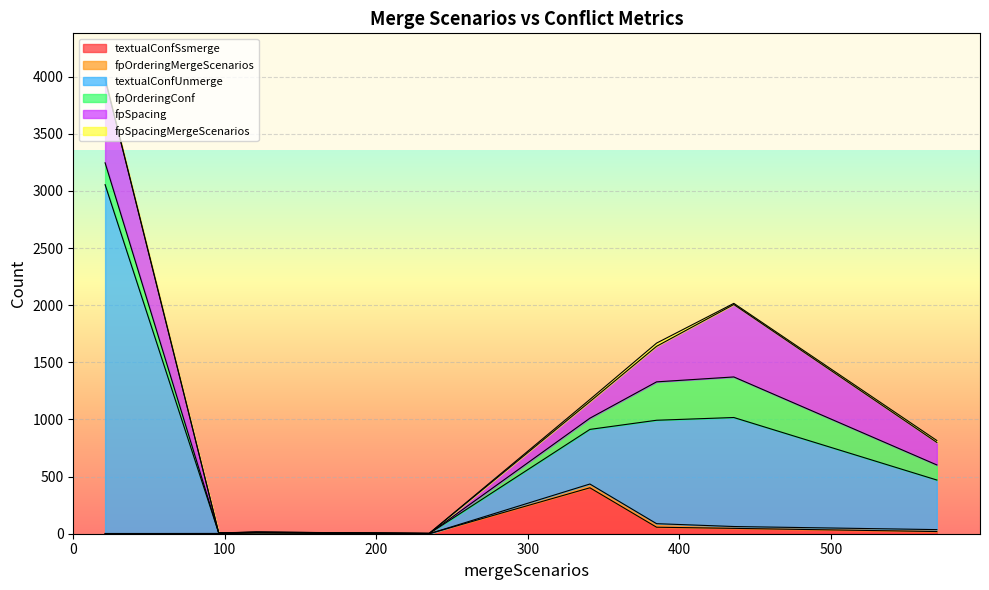

Does the chart display data point markers on the line(s)?

No